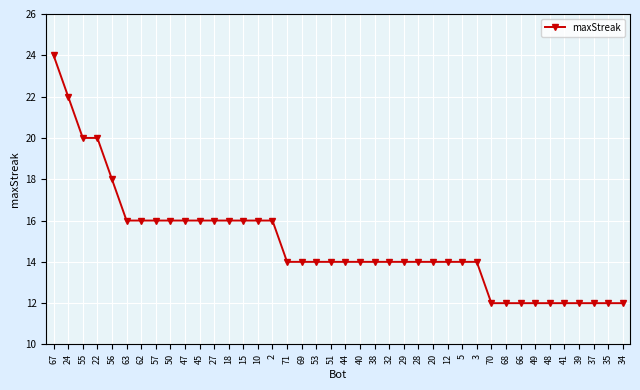

Approximately how many times larger is the value at 39 compared to 70?

1.0